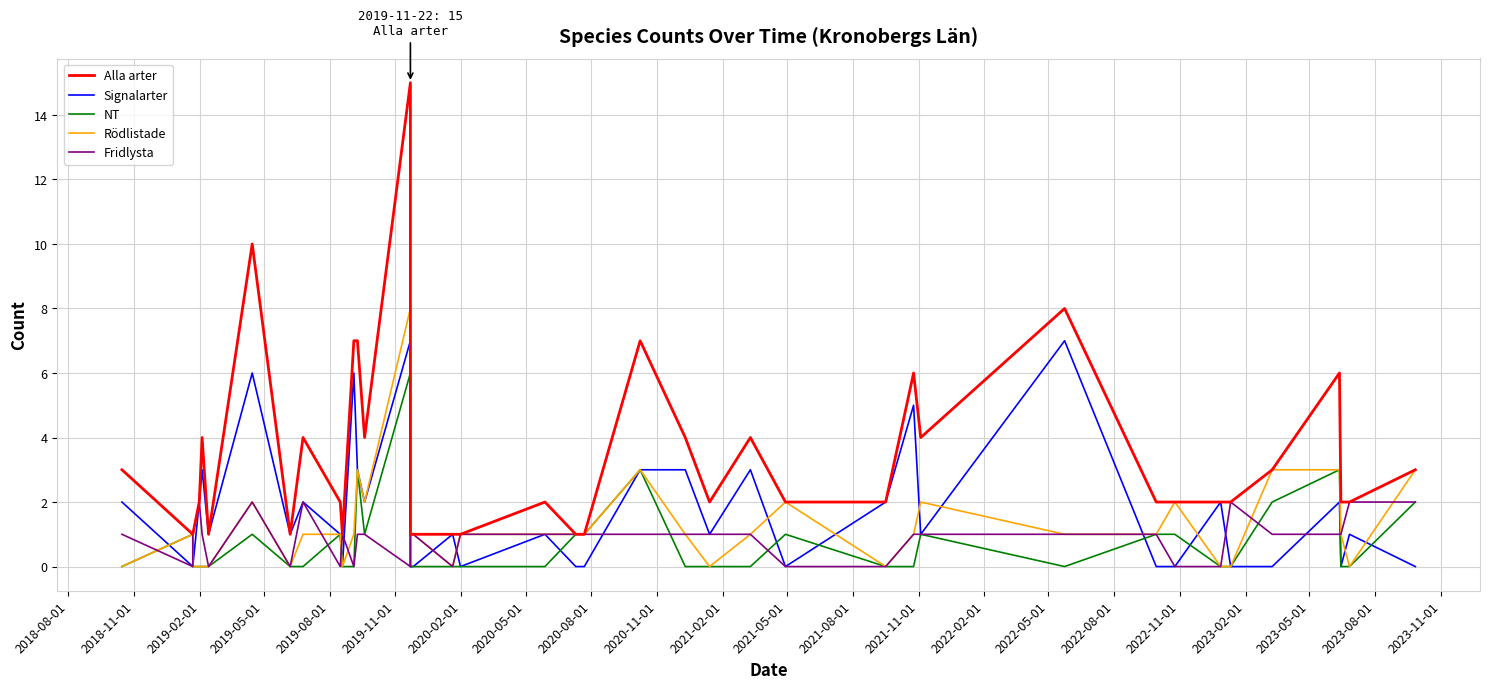

How many interior local peaks does the Alla arter series have?

10